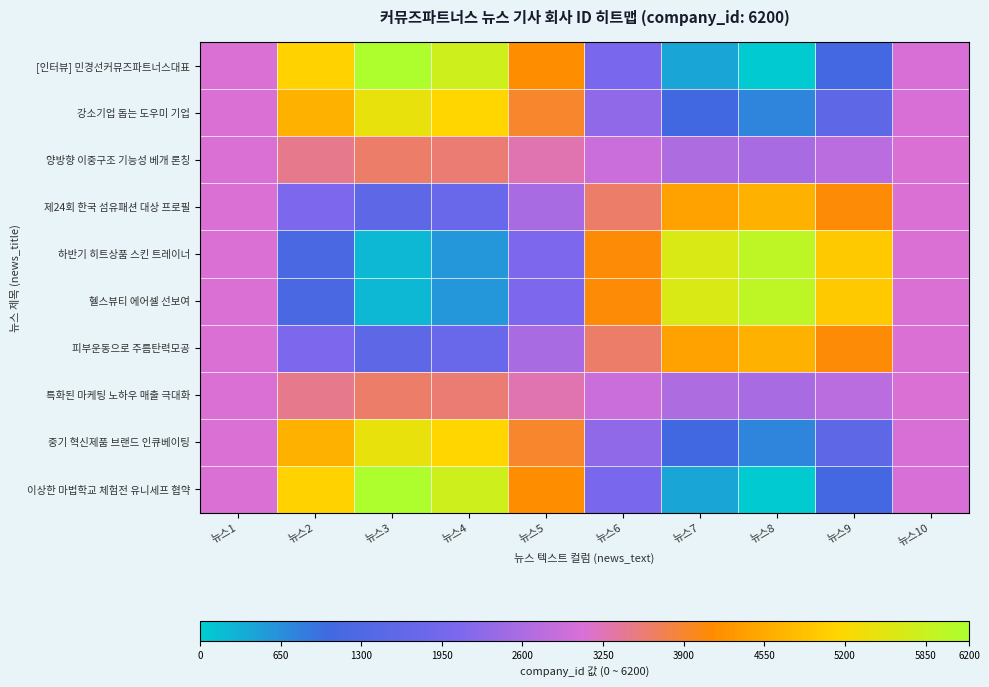

Which has a higher value, 뉴스3 or 뉴스10?

뉴스3